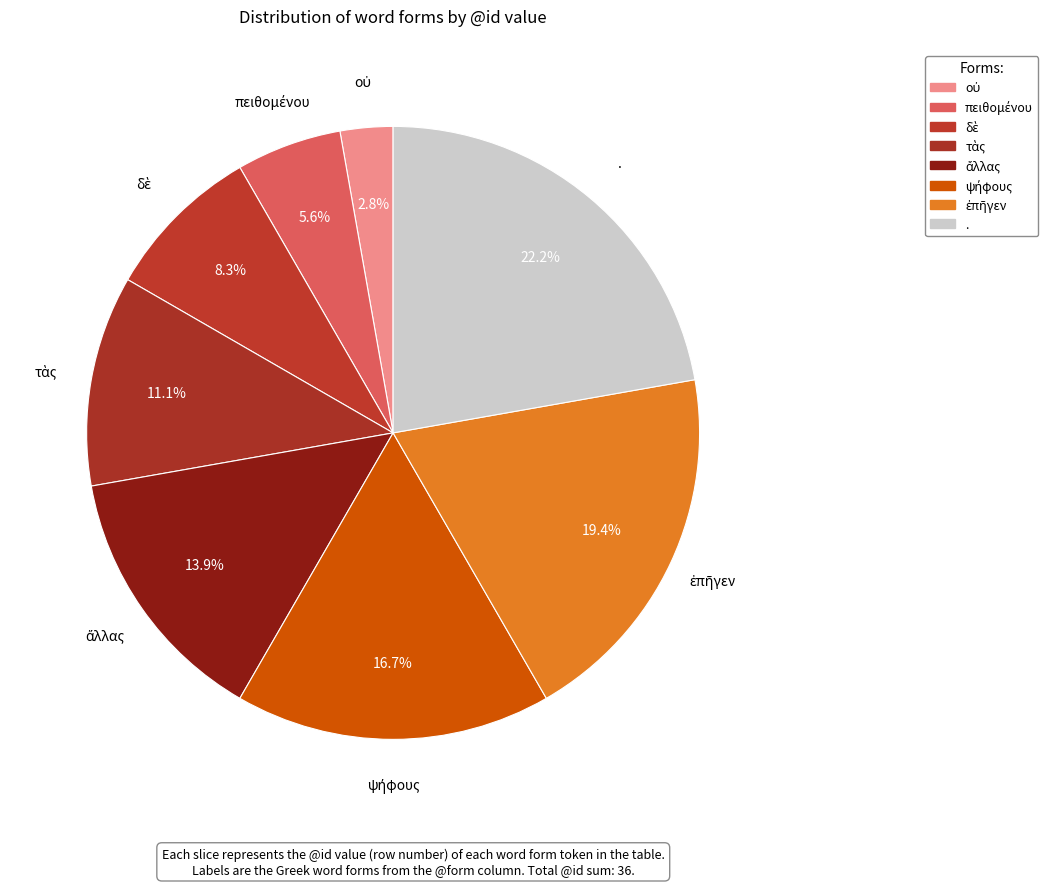

Count the number of slices in the pie.

8